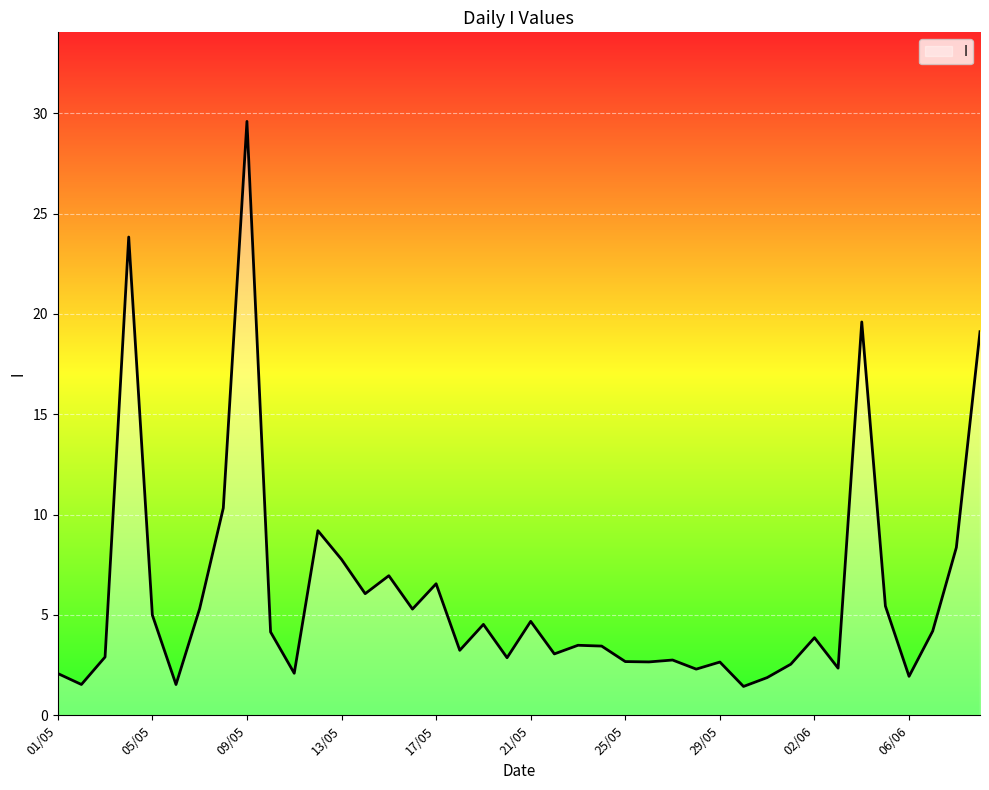

What is the maximum value shown in the chart?

29.6